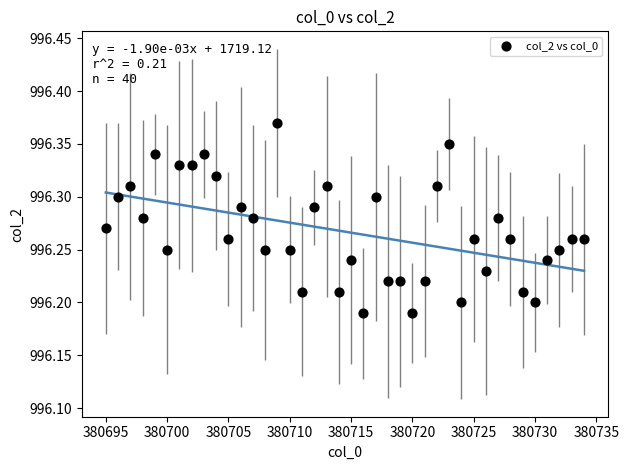

What is the range of X values (max minus min)?

39.0